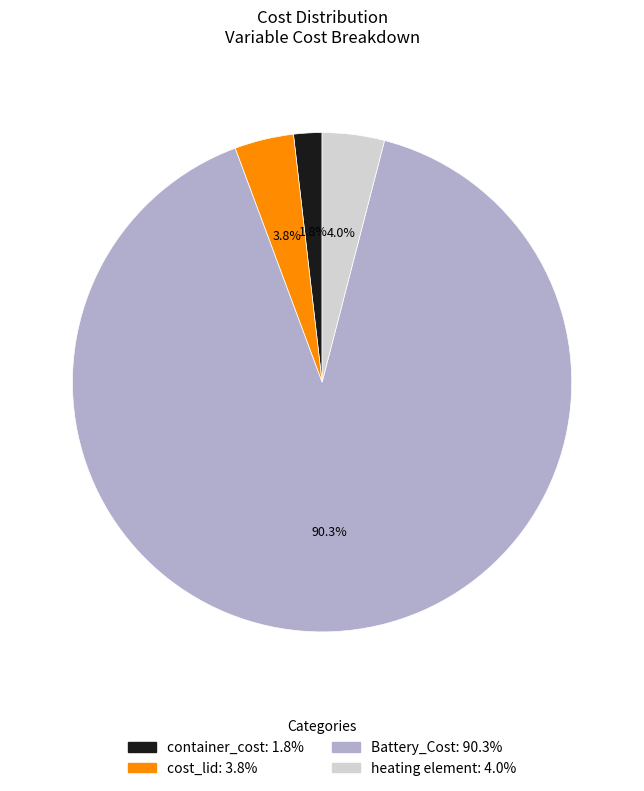

Combined, do cost_lid and container_cost account for over 50%?

No